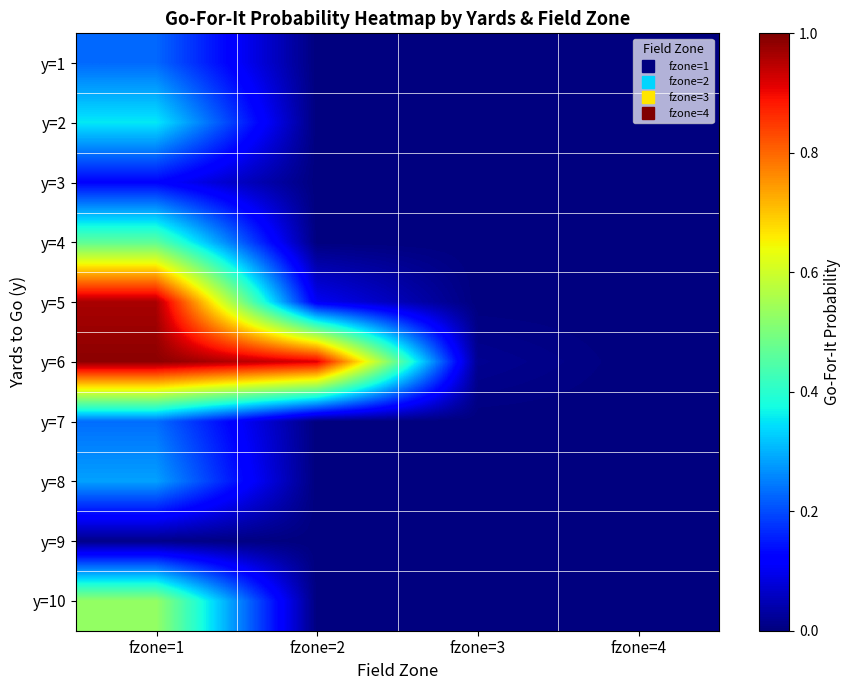

Which series changed the most between fzone=2 and fzone=4?

y=6